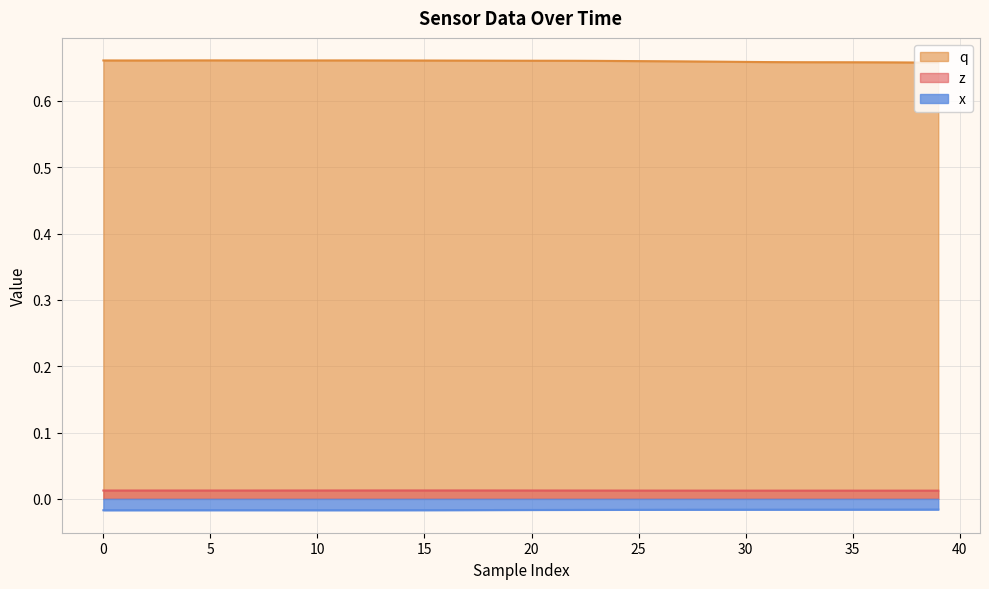

True or false: x and q intersect in this chart.

False